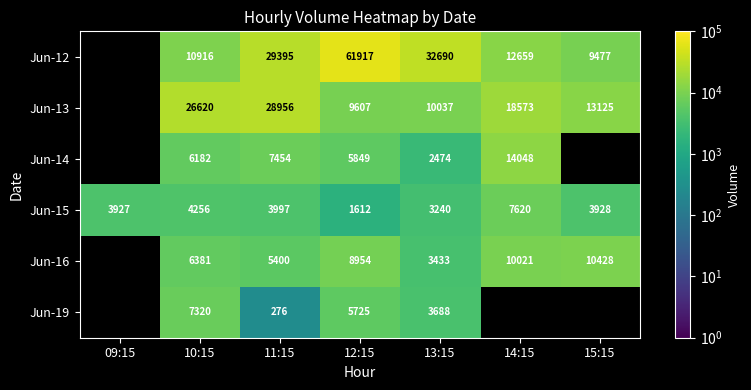

Between 10:15 and 13:15, which series saw the biggest shift?

Jun-12